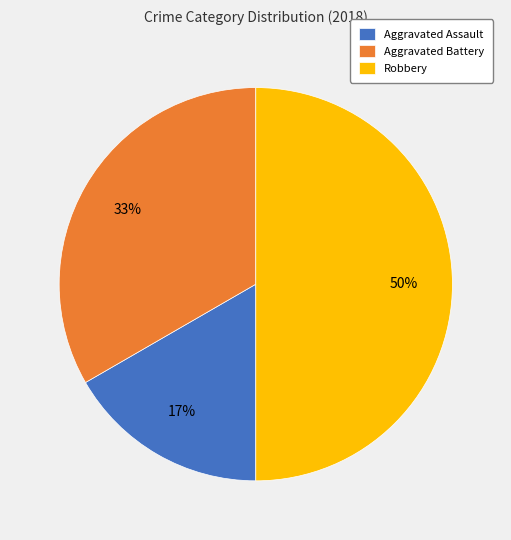

Is Aggravated Assault the majority of the pie?

No